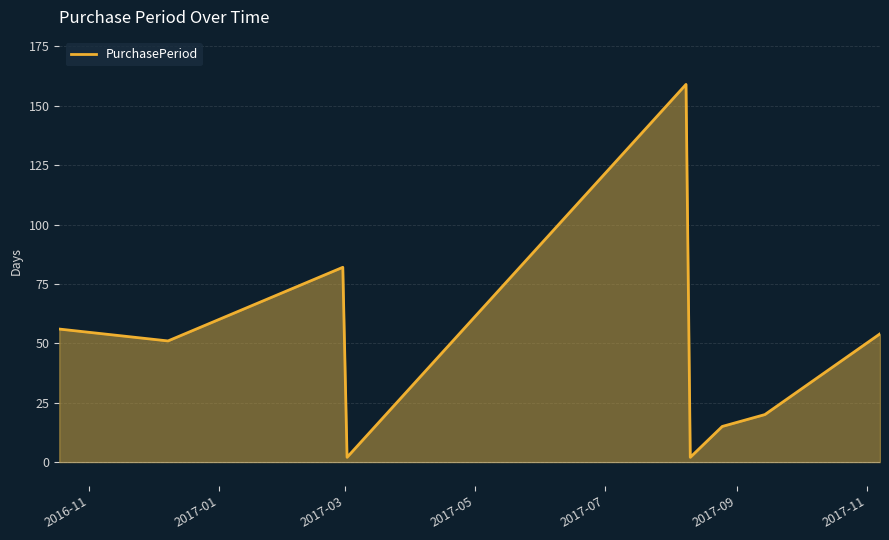

Reading right to left, list all the values displayed in this chart.

54	20	15	2	159	2	82	51	56